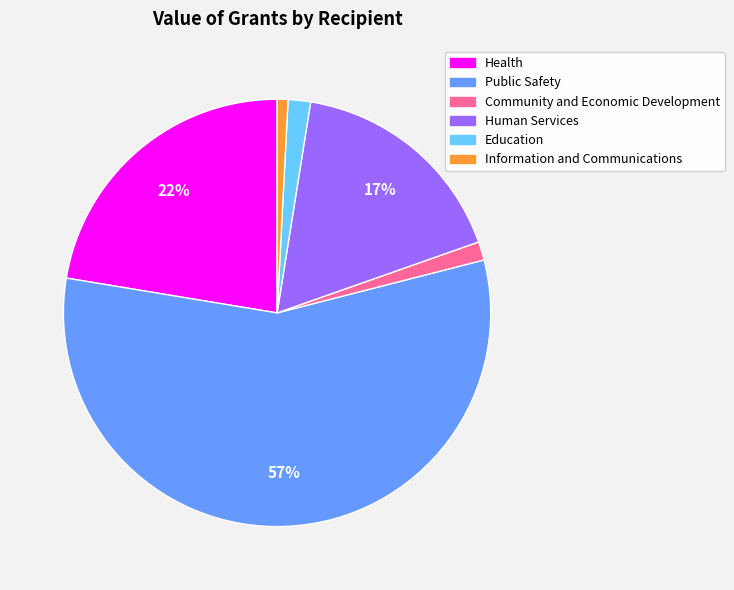

Is there a majority slice in this chart?

Yes